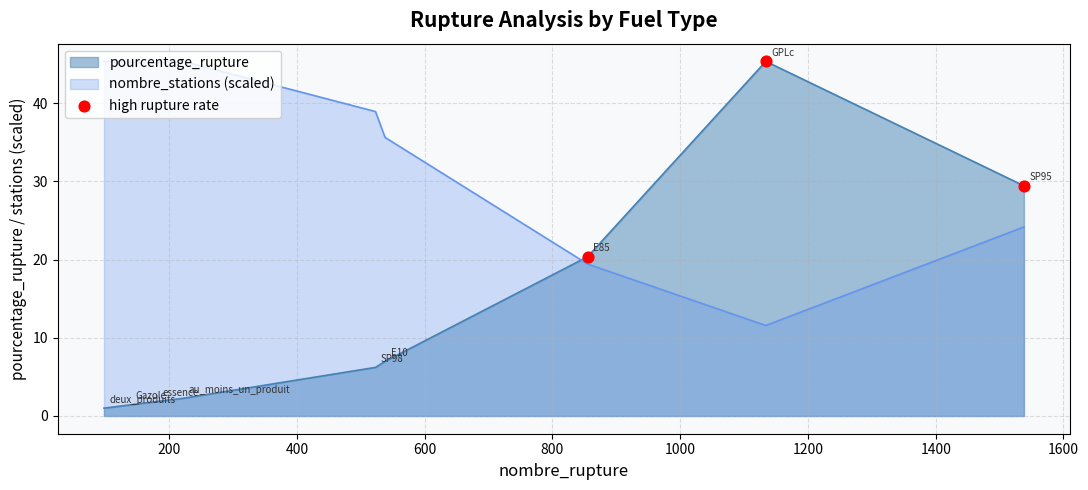

Which series has the widest spread of values?

pourcentage_rupture